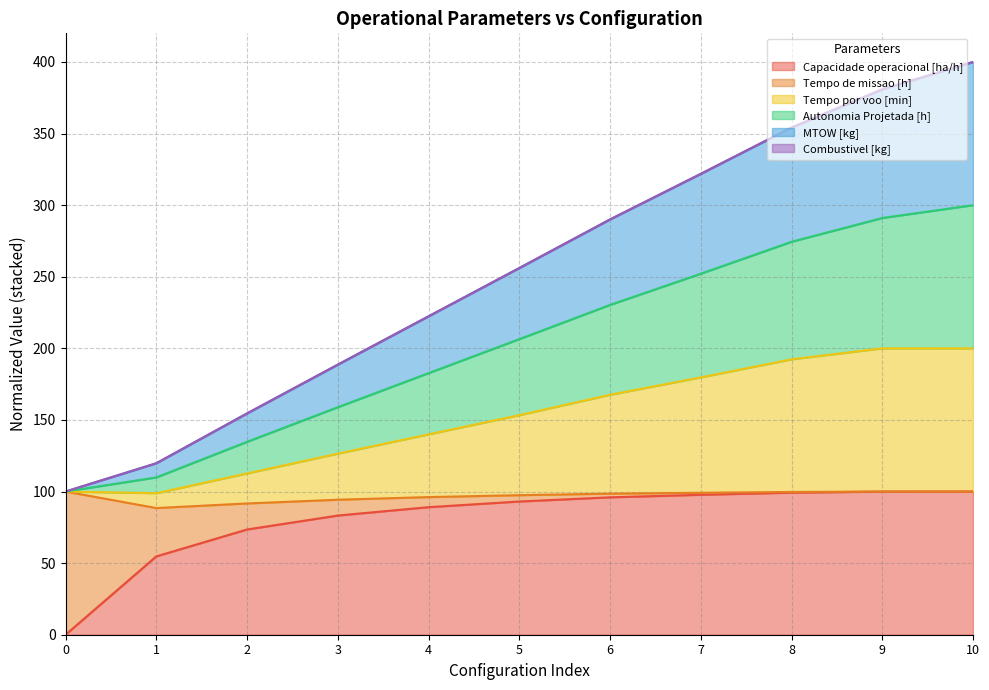

Does the chart display data point markers on the line(s)?

No